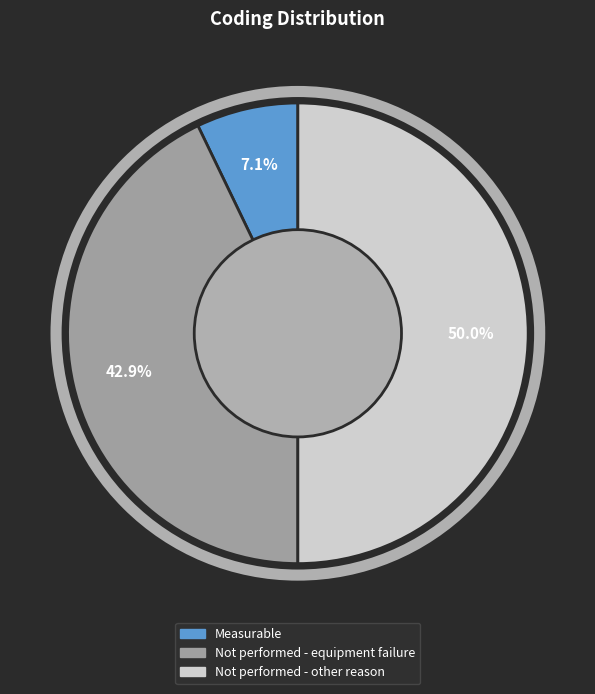

True or false: Not performed - equipment failure accounts for 43% of the total.

True